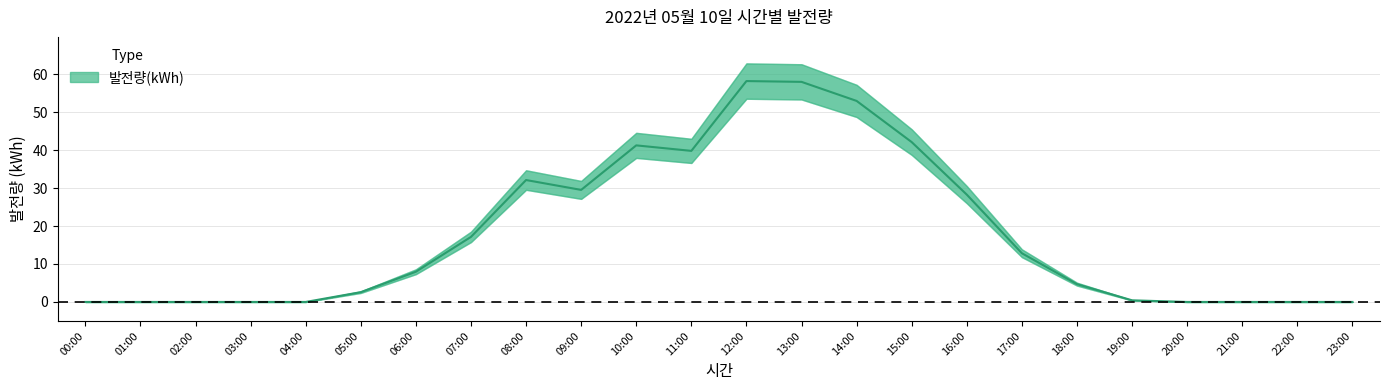

Does the chart have visible grid lines?

Yes